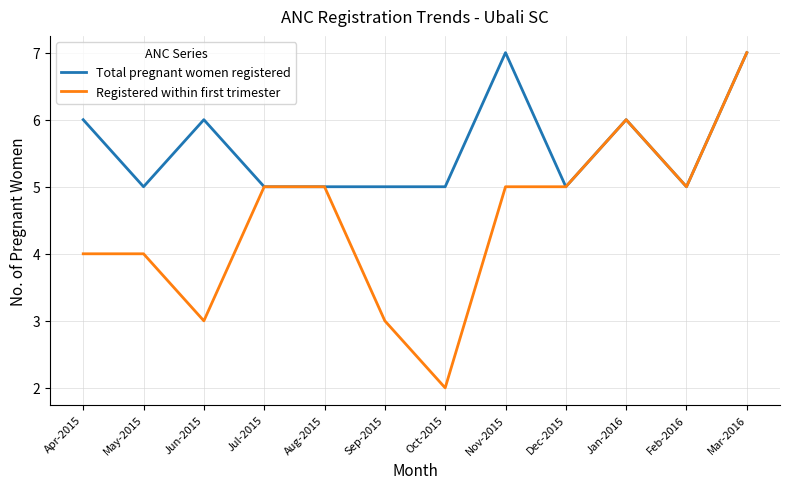

What is the minimum value shown in the chart?

2